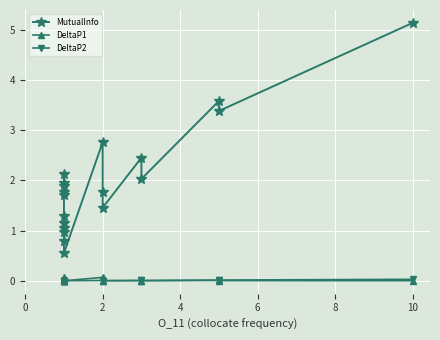

True or false: DeltaP2 and MutualInfo intersect in this chart.

False